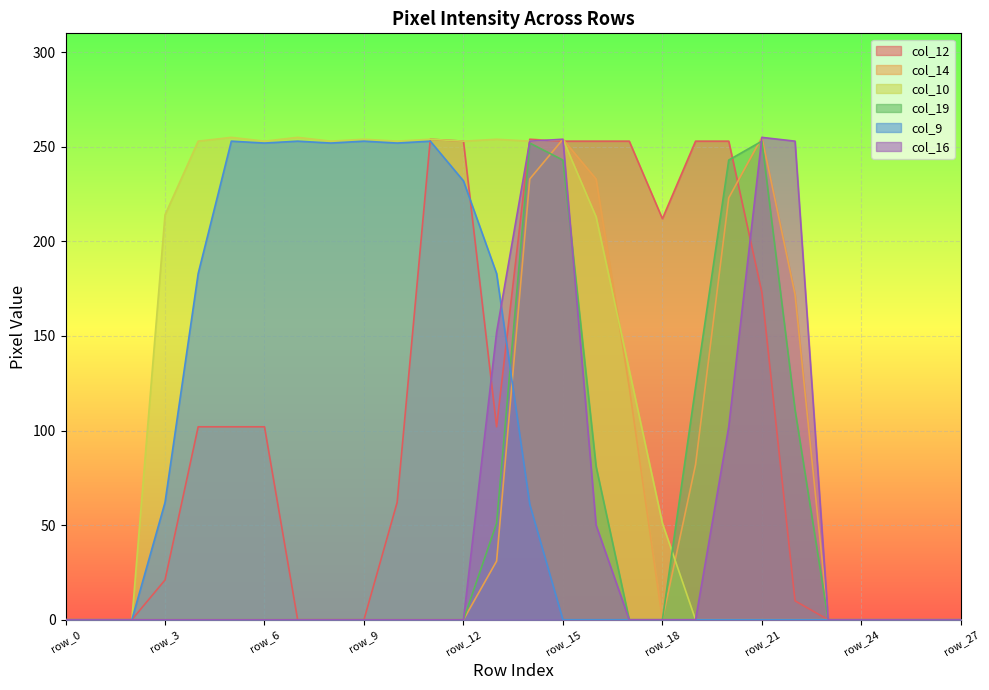

The col_16 series shows -90 at row_11. True or false?

False